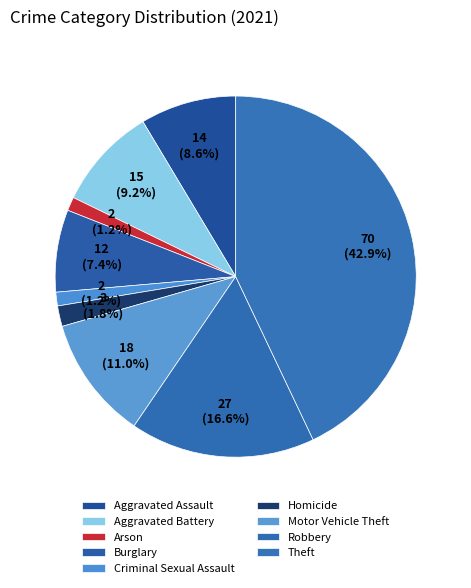

Do Robbery and Theft together represent more than half of the pie?

Yes